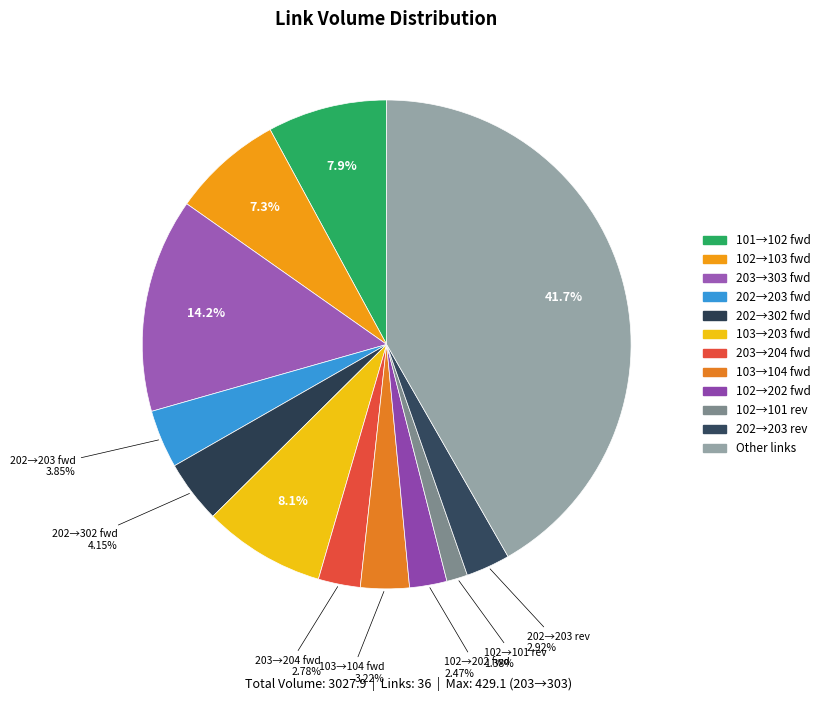

To the nearest percent, what is the difference between the largest and smallest slice percentages?

40%